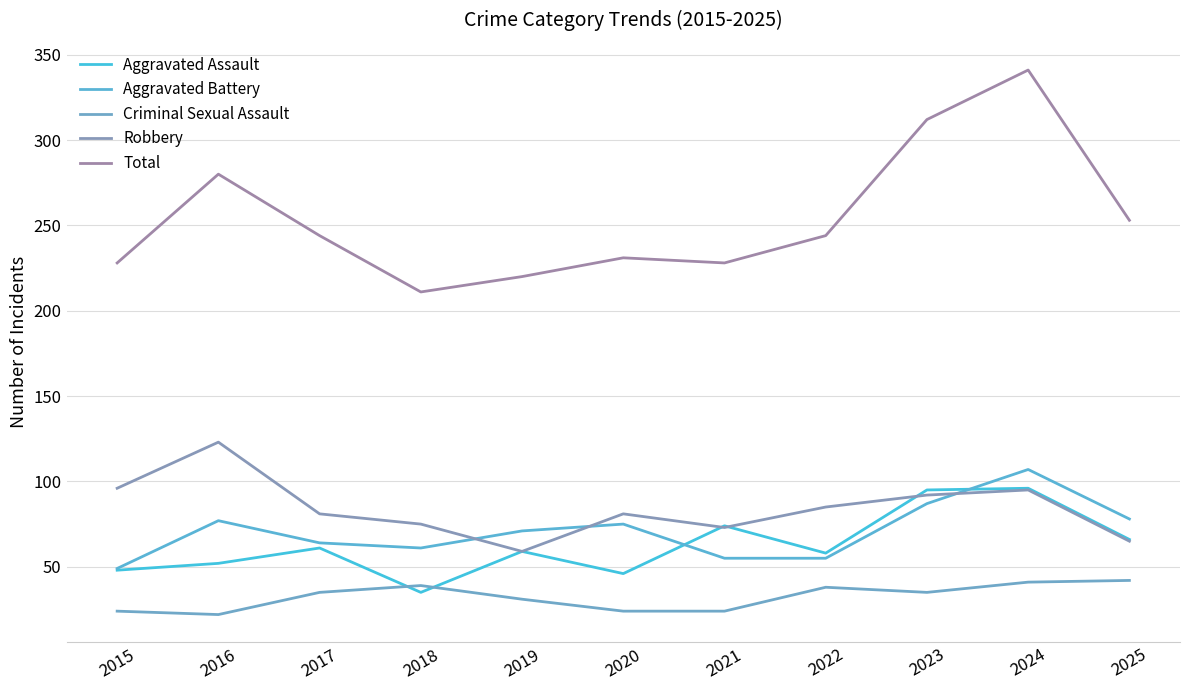

True or false: Robbery and Criminal Sexual Assault intersect in this chart.

False